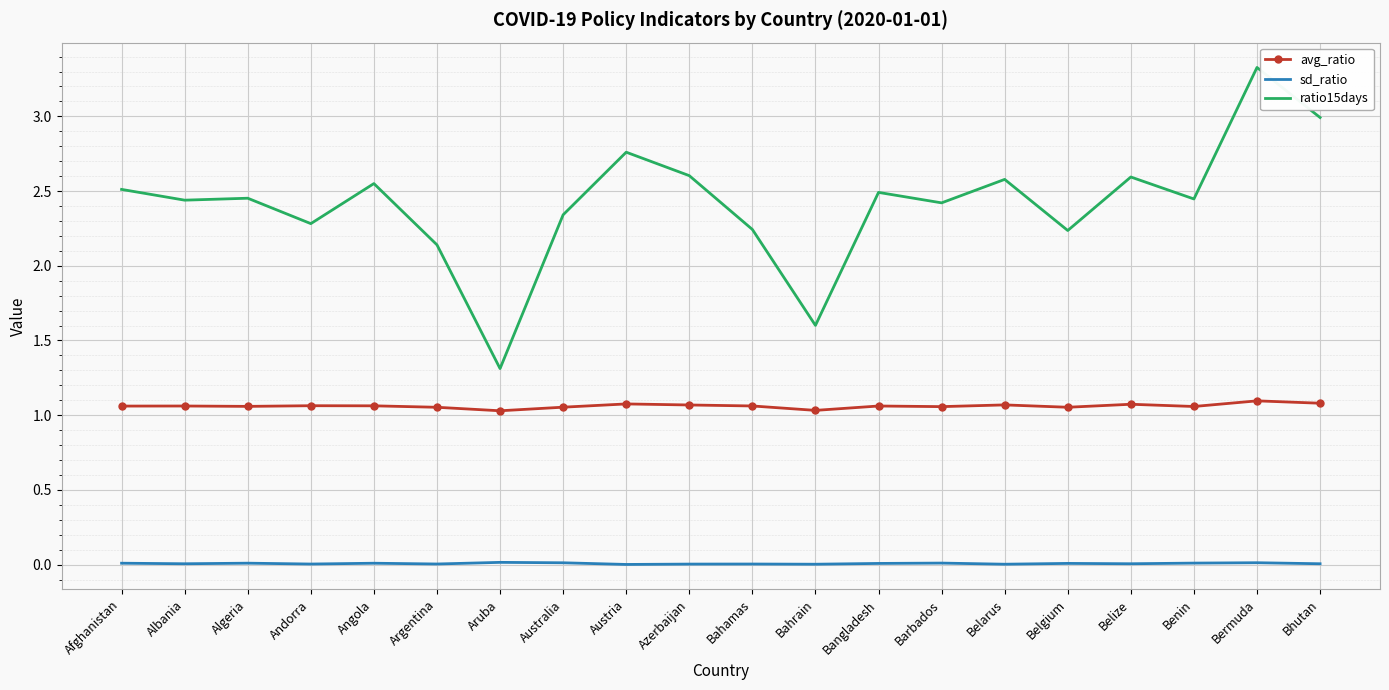

Is the value of sd_ratio at Bangladesh greater than the value of avg_ratio at Bhutan?

No